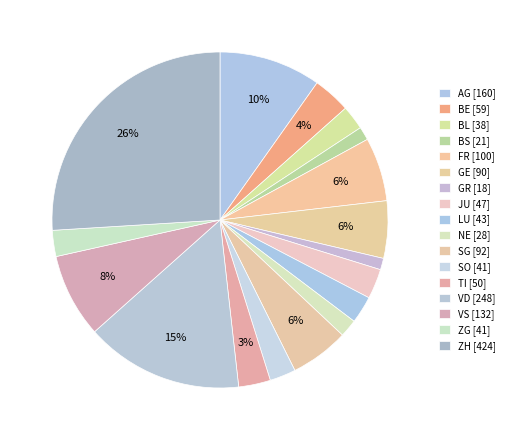

To the nearest percent, what percentage of the pie is BS?

1%